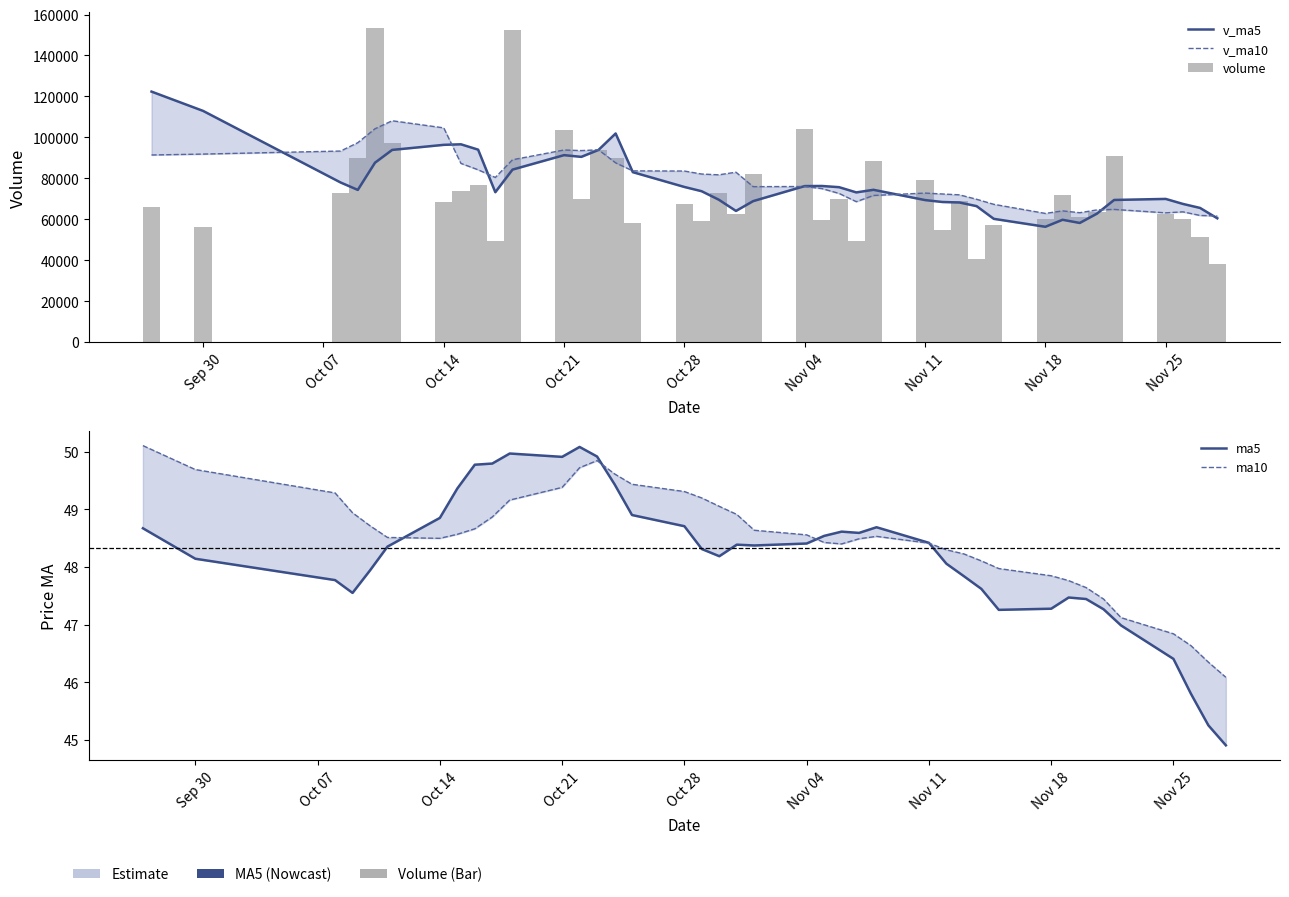

What are all the series names shown in the legend?

v_ma5, v_ma10, volume, ma5, ma10